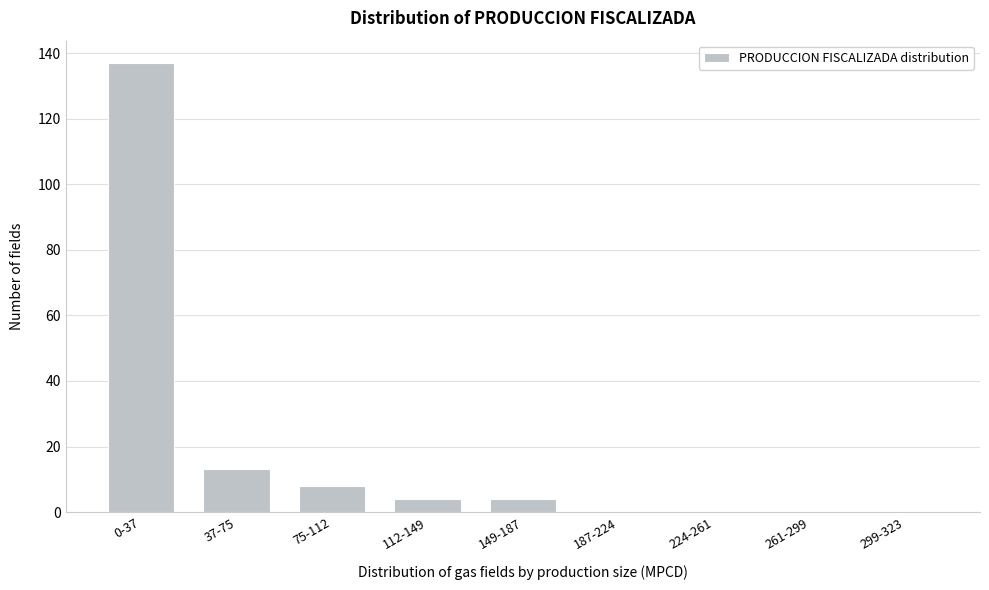

Reading right to left, transcribe all the data shown in this chart.

299-323=0	261-299=0	224-261=0	187-224=0	149-187=4	112-149=4	75-112=8	37-75=13	0-37=137